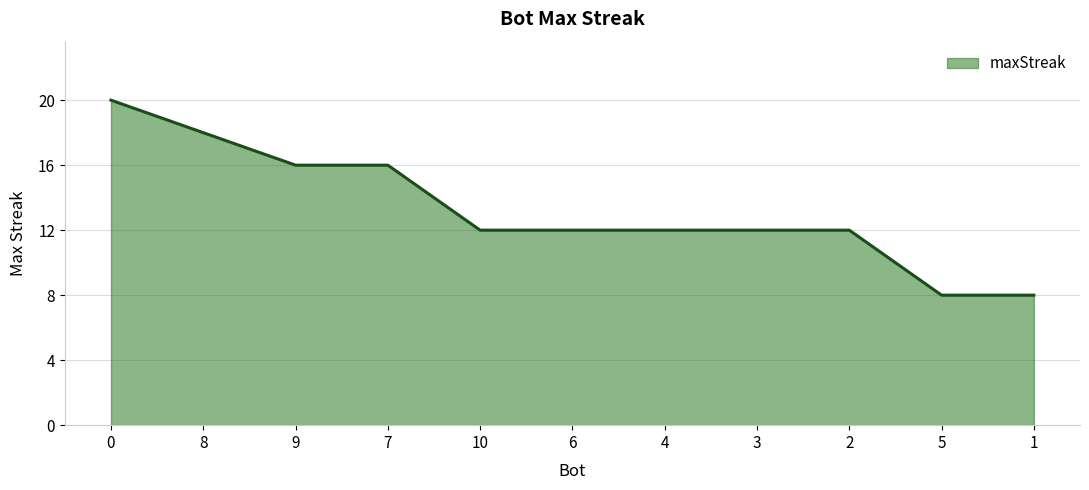

What is the difference between the second highest and second lowest values?

10